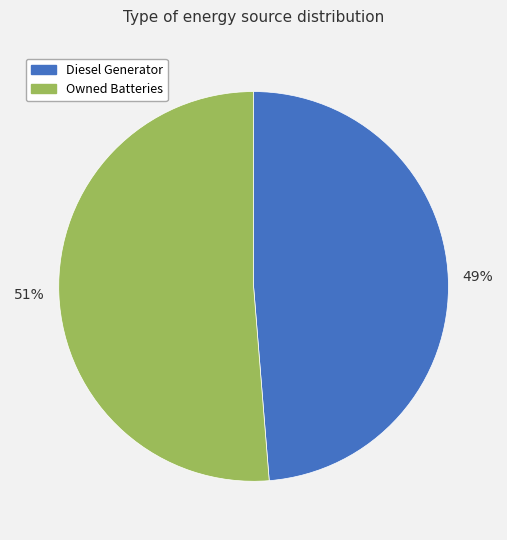

Count the number of slices in the pie.

2